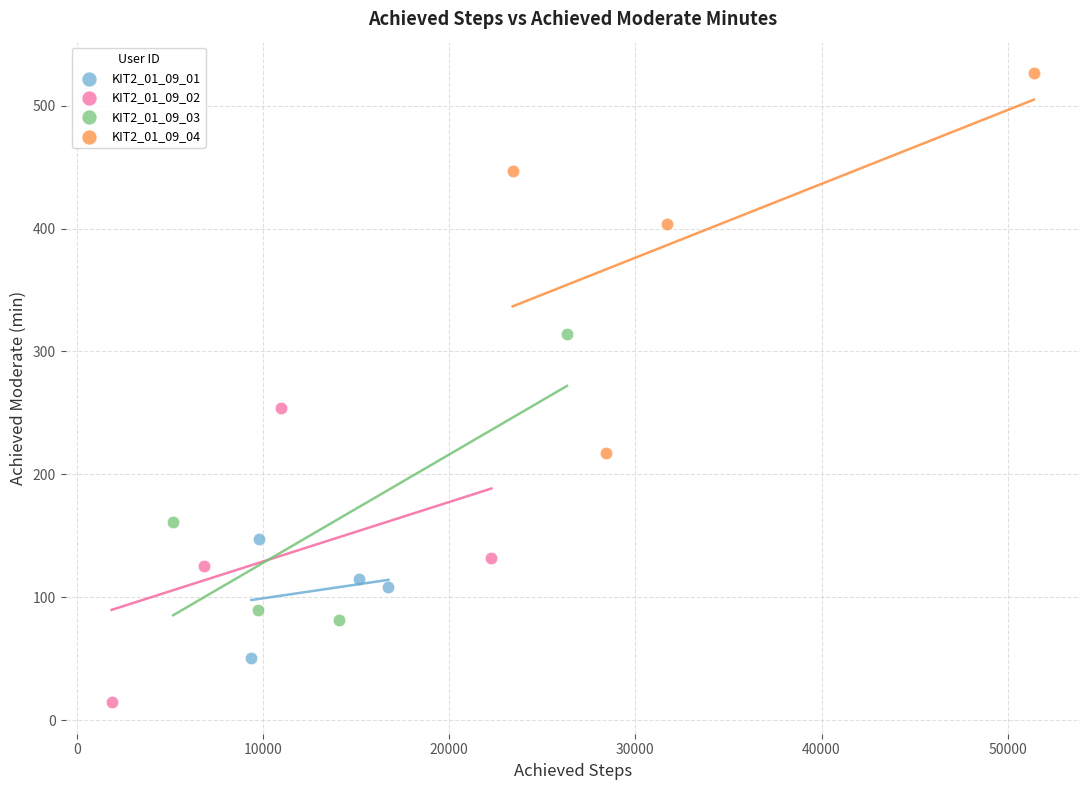

Which series contains the lowest Y value?

KIT2_01_09_02